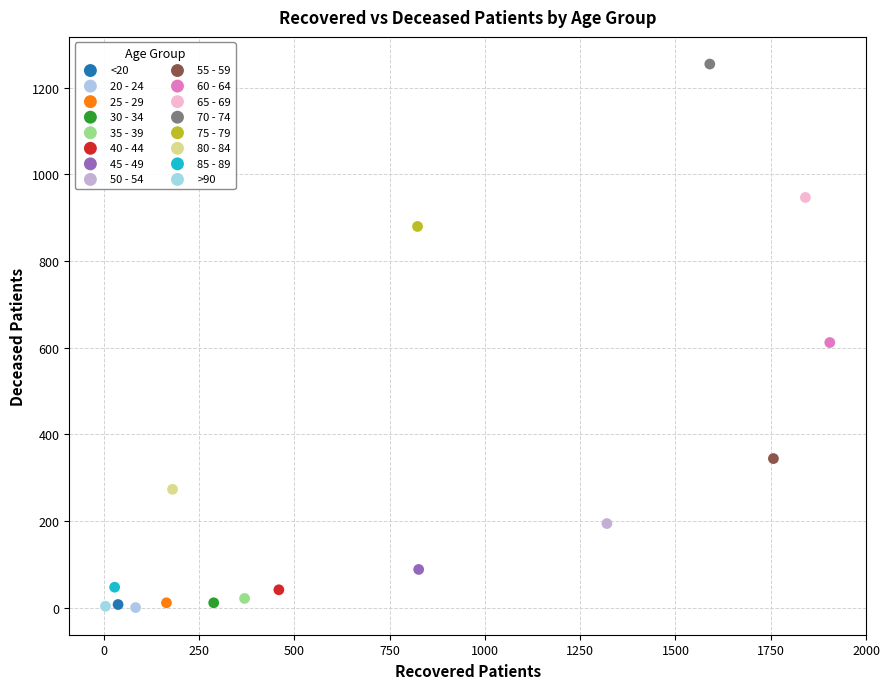

What are all the series names shown in the legend?

<20, 20 - 24, 25 - 29, 30 - 34, 35 - 39, 40 - 44, 45 - 49, 50 - 54, 55 - 59, 60 - 64, 65 - 69, 70 - 74, 75 - 79, 80 - 84, 85 - 89, >90